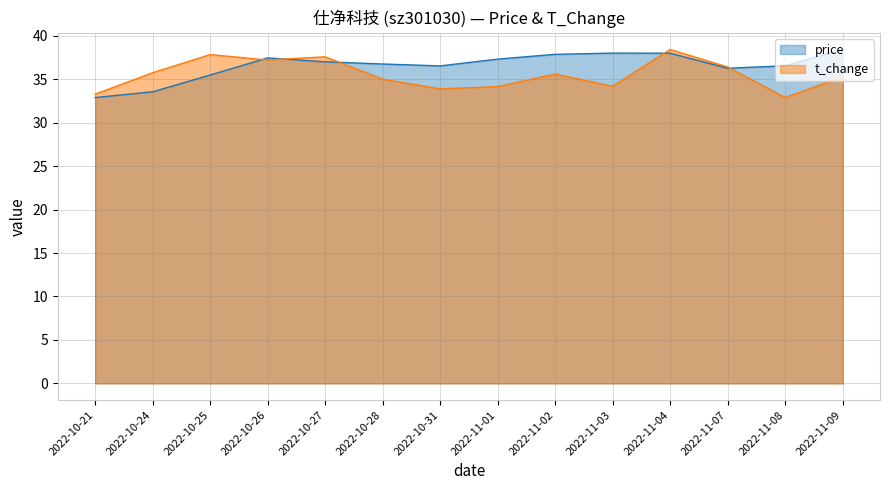

What is the value of the price point at the 13th from the left?

36.5